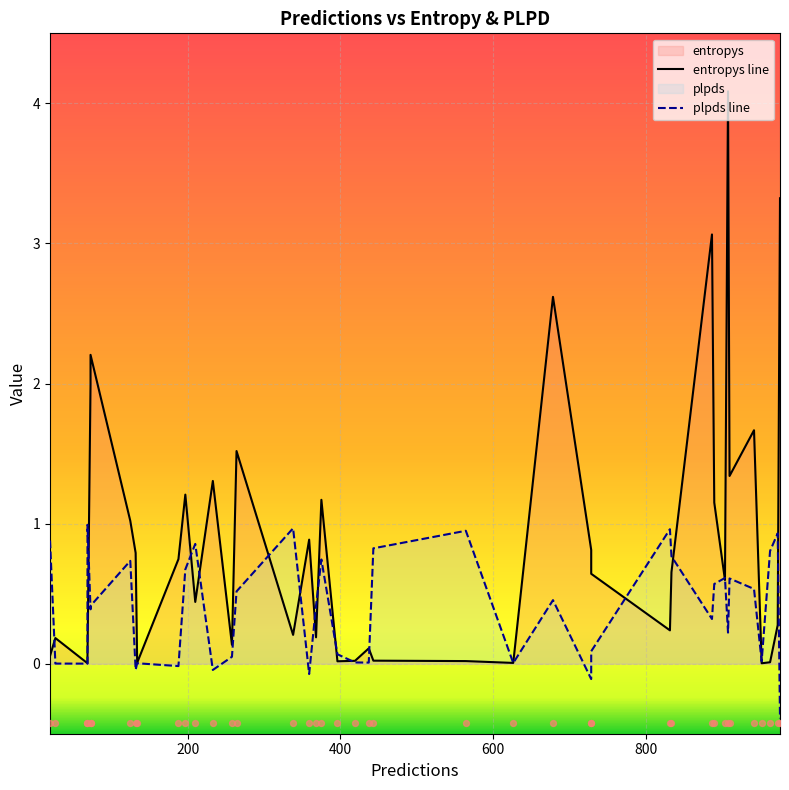

Which series has the largest total across all categories?

entropys line